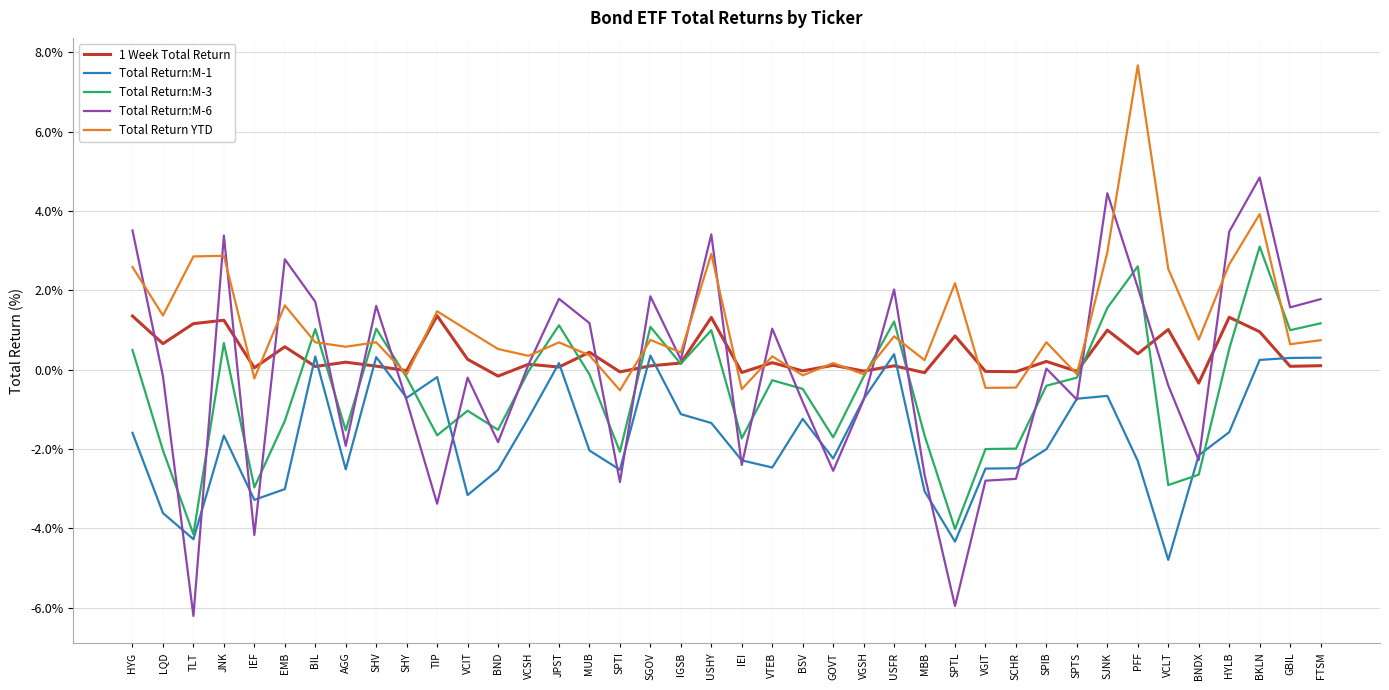

How many values in the Total Return YTD series are below 0?

9